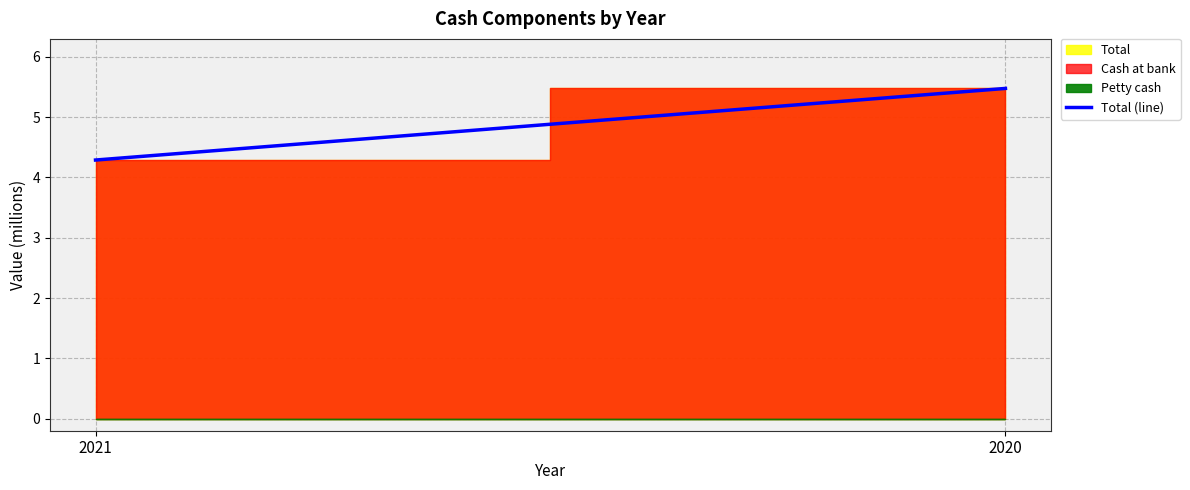

Rank the categories by value from highest to lowest.

2020, 2021